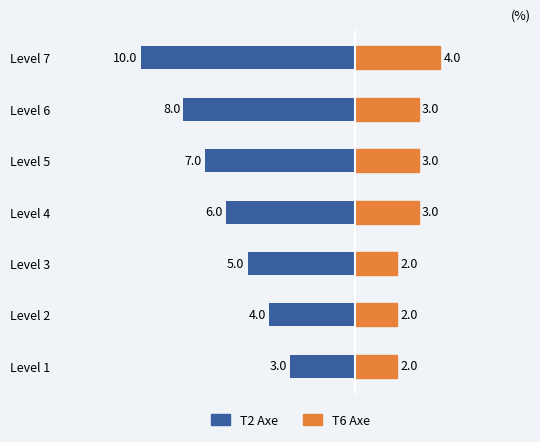

Count the number of categories in the chart.

7